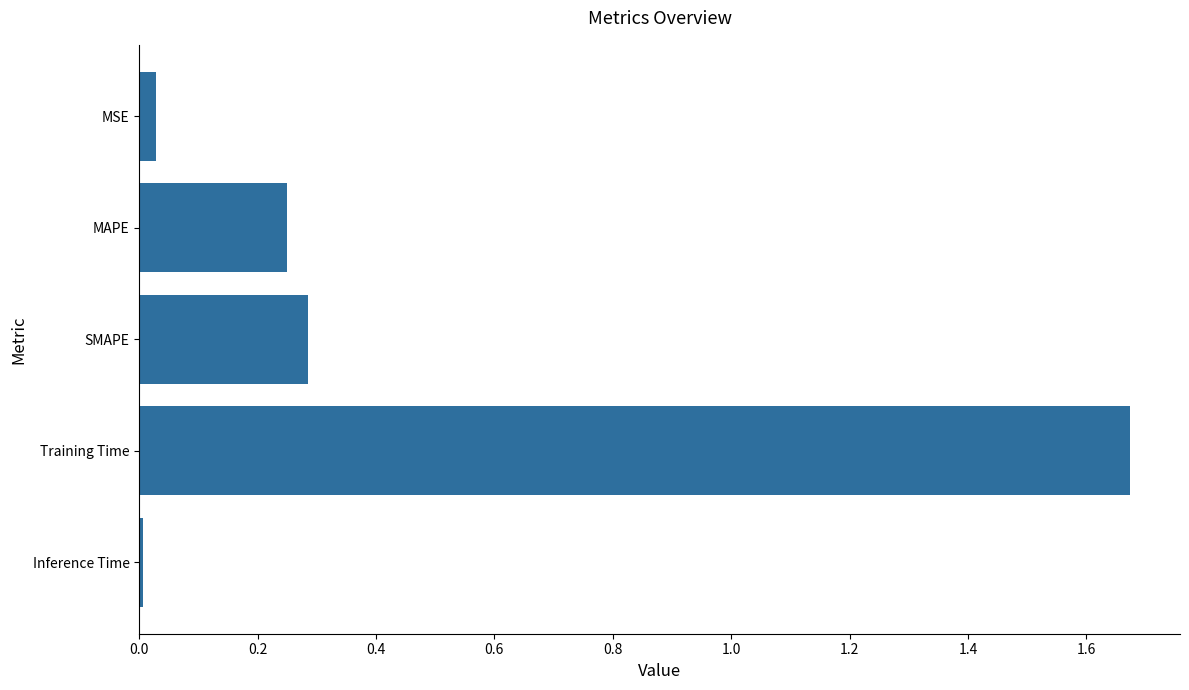

Between Inference Time and Training Time, which is larger?

Training Time